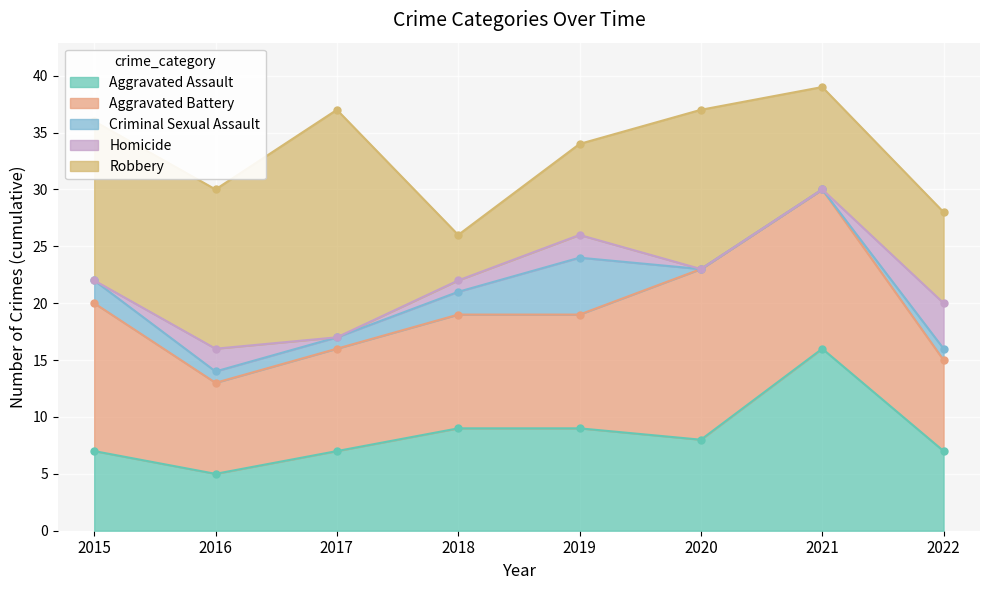

What is the total value across all series at 2019?

34